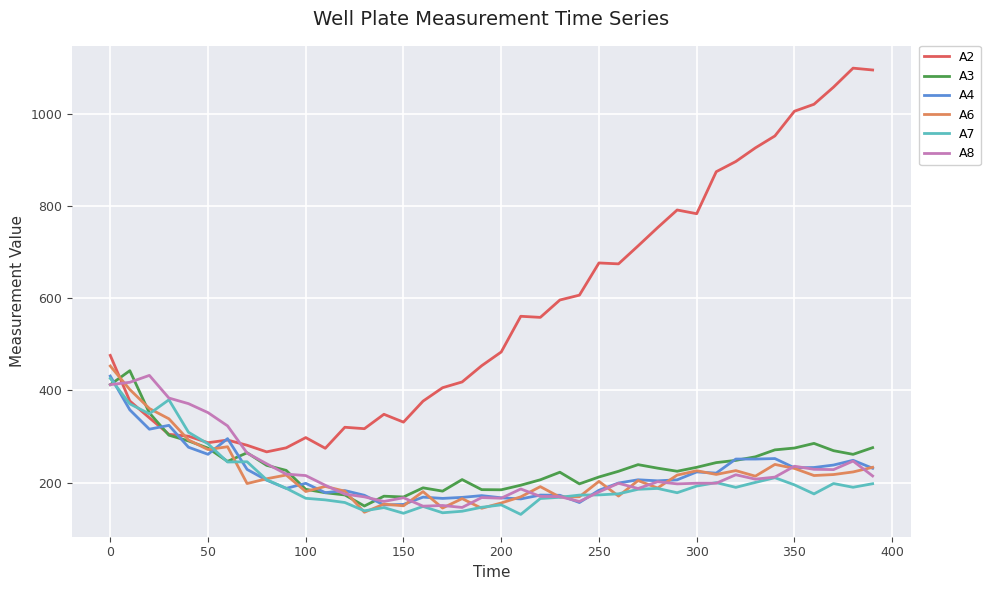

What is the maximum value for A6?

452.8